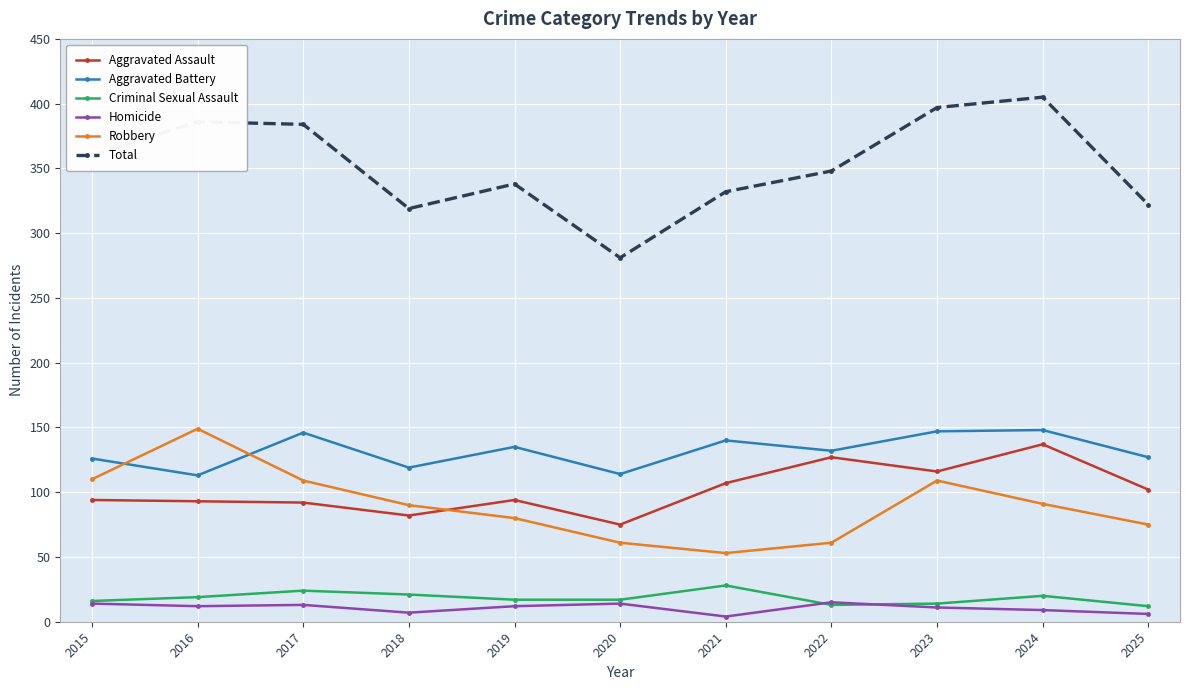

What is the sum of all Homicide values?

117